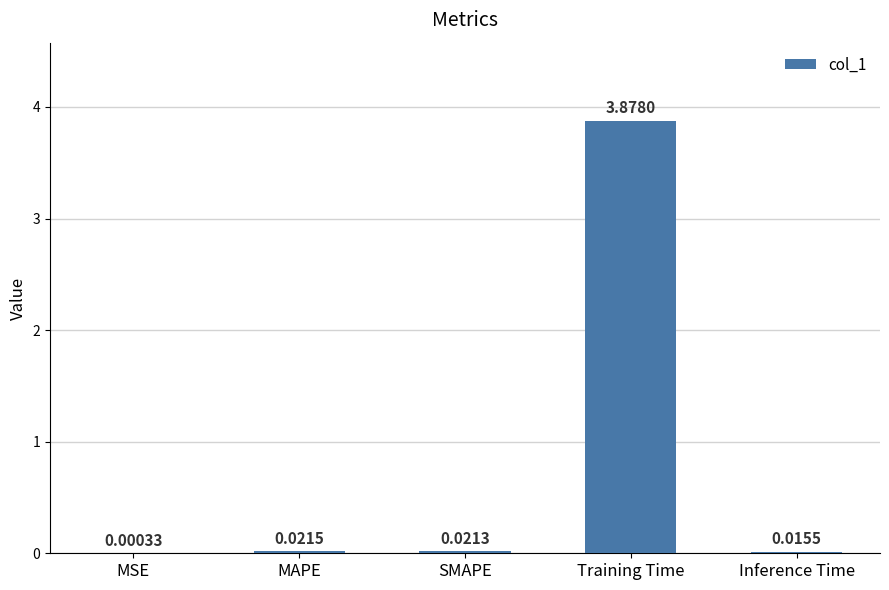

Between MSE and SMAPE, which is larger?

SMAPE